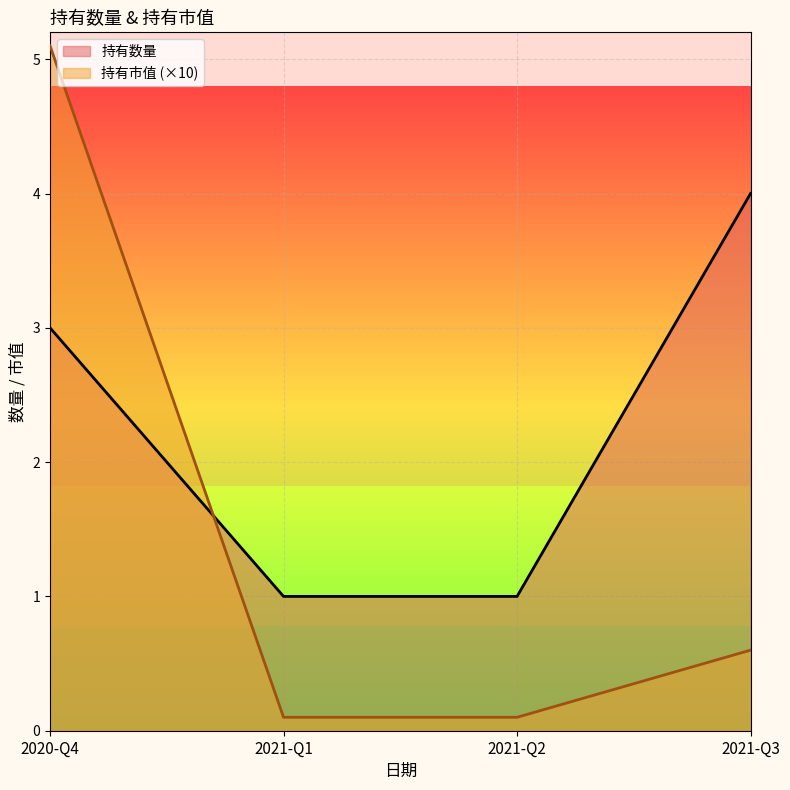

Is it true that 持有数量 equals 5.2 at 2020-Q4?

False